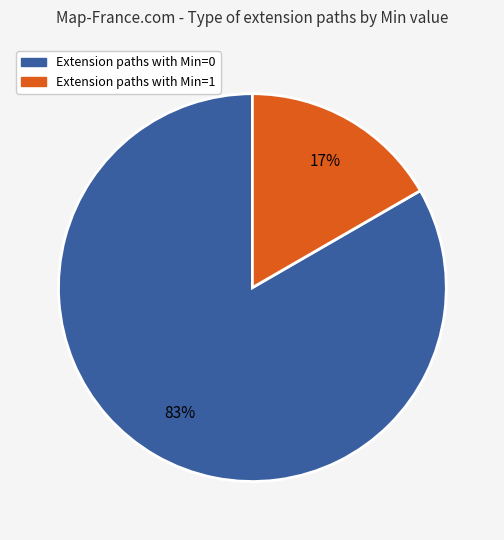

Which has a higher value, Extension paths with Min=0 or Extension paths with Min=1?

Extension paths with Min=0